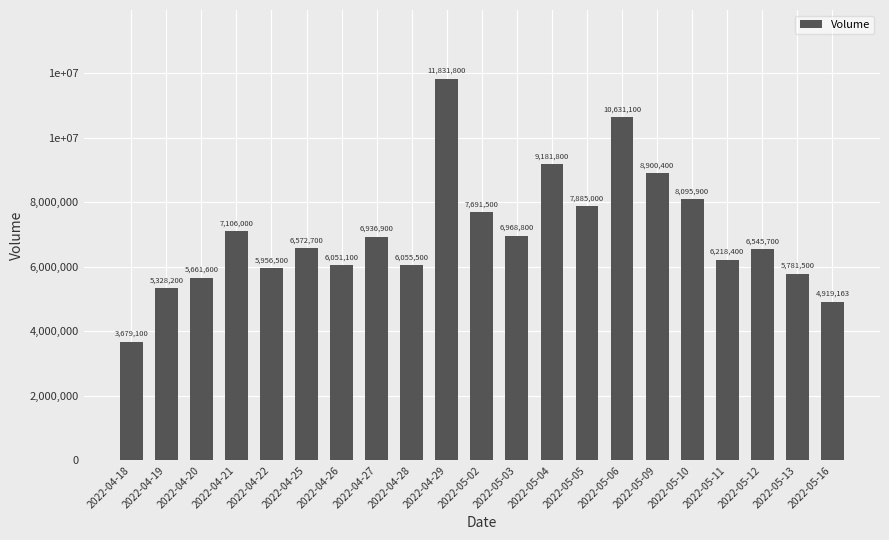

Are the bars horizontal?

No